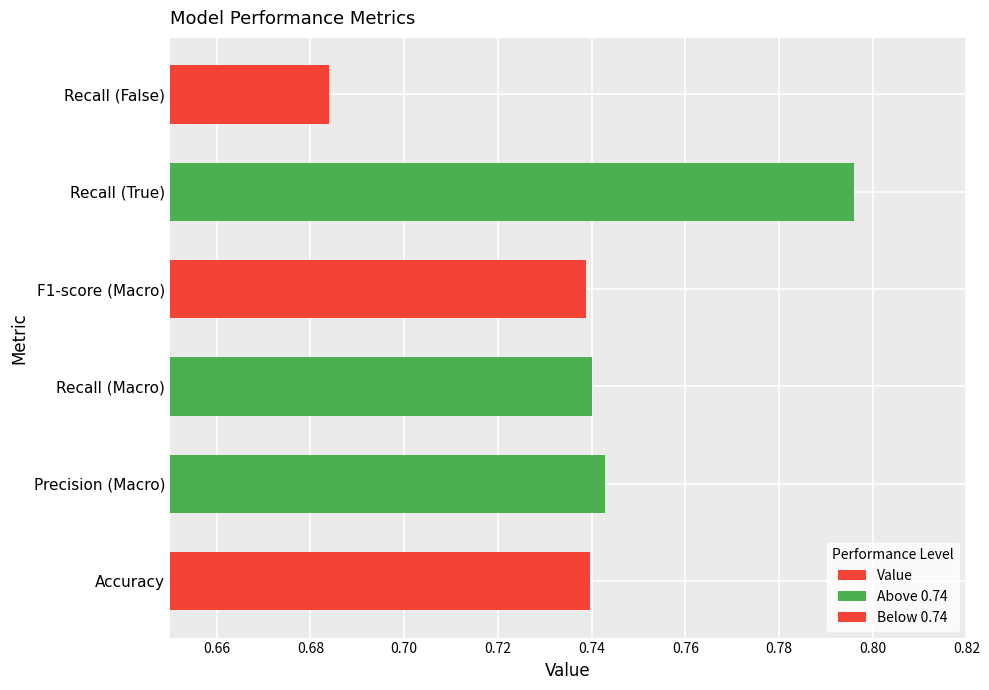

What is the minimum value shown in the chart?

0.7